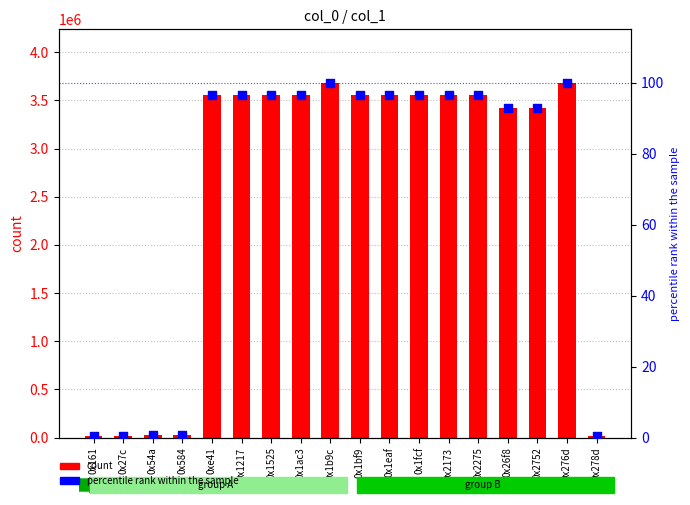

Which series contains the lowest Y value?

percentile rank within the sample